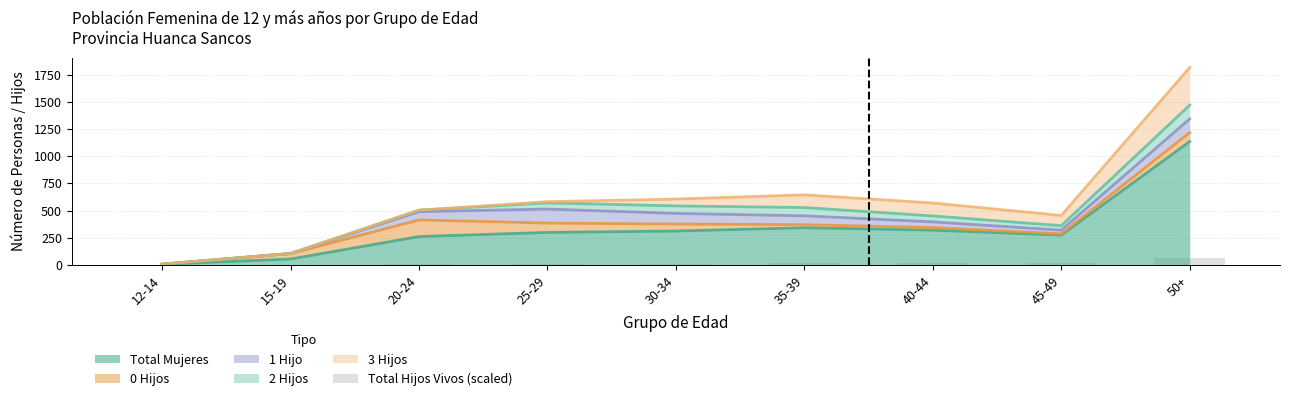

The Total Mujeres series shows 526 at 40-44. True or false?

False